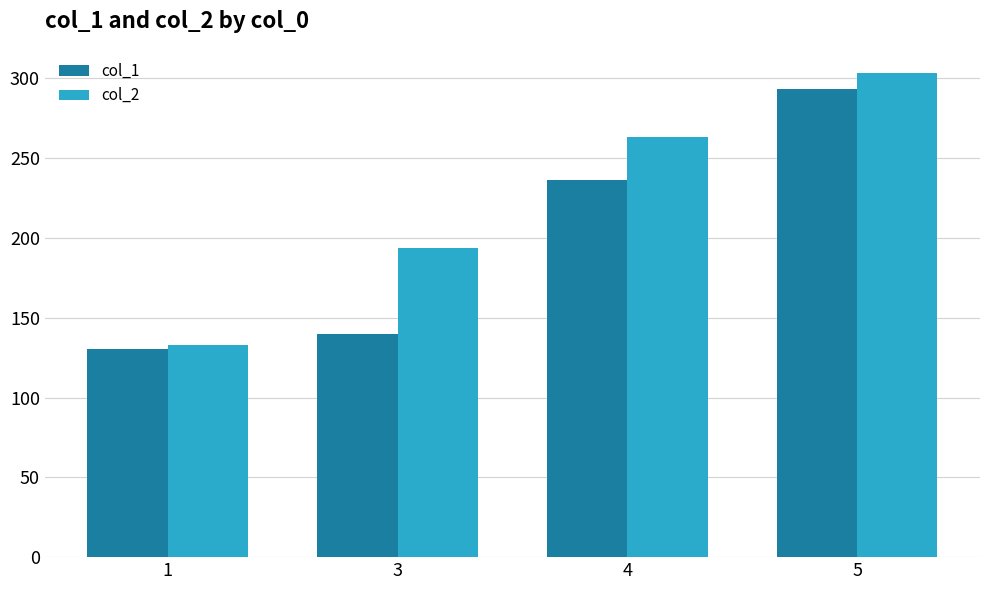

Is it true that col_2 equals 263.3 at 4?

True